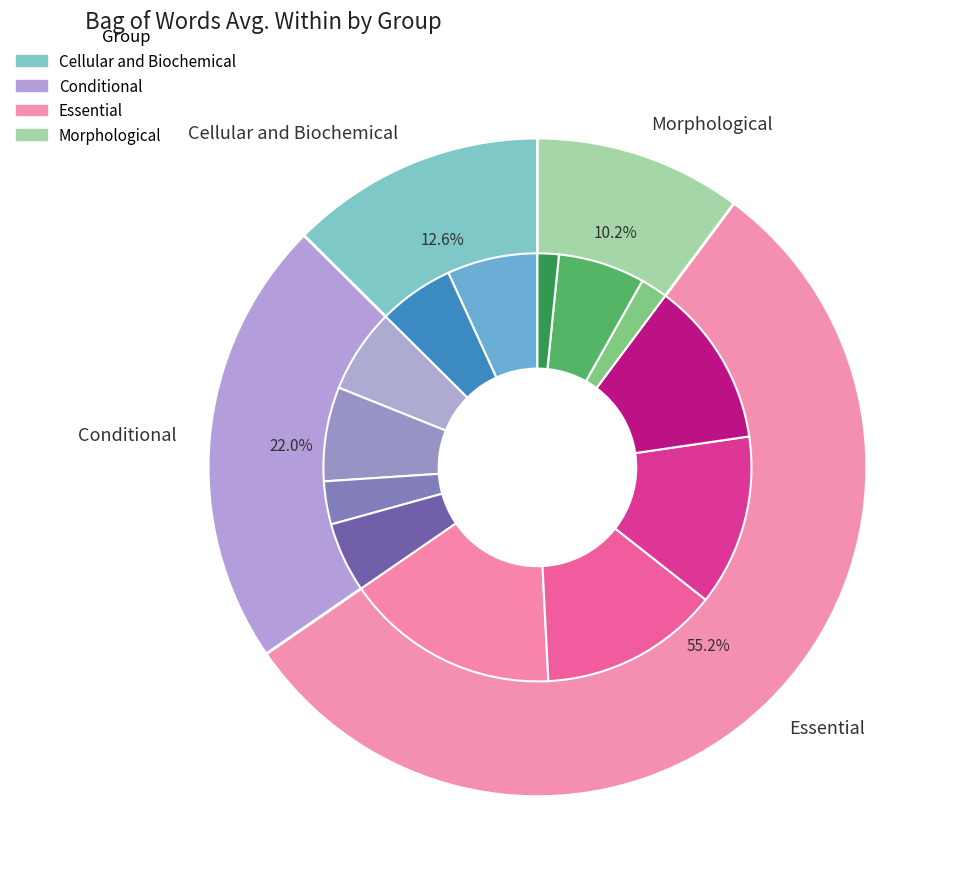

To the nearest percent, what is the average slice percentage?

25%